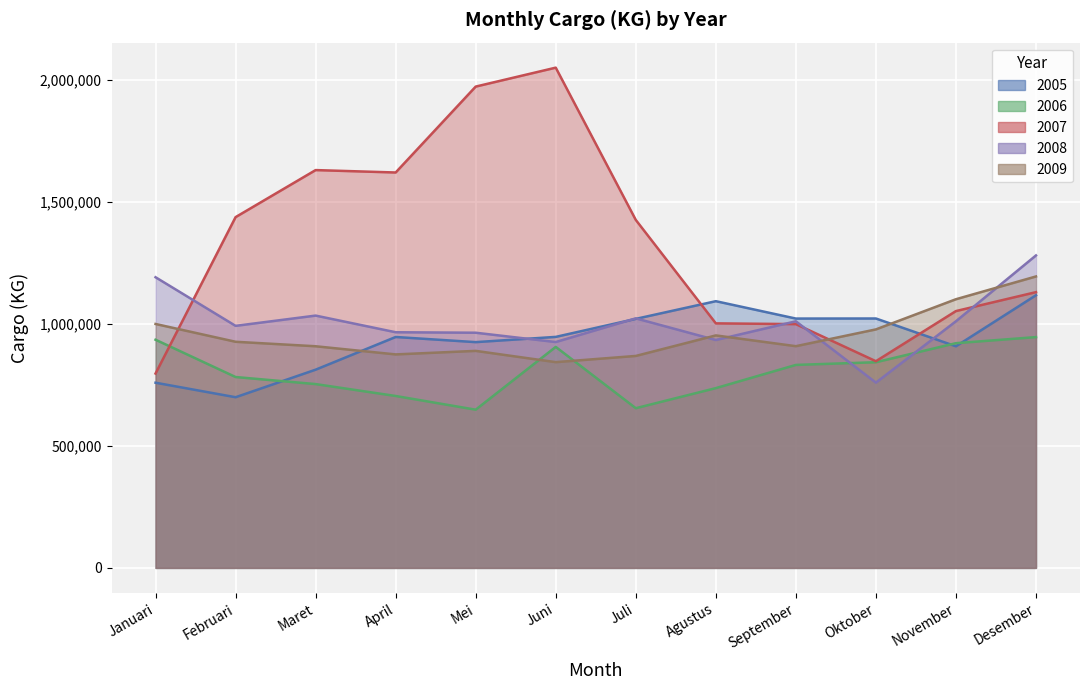

How many intersections are there between 2007 and 2006?

1